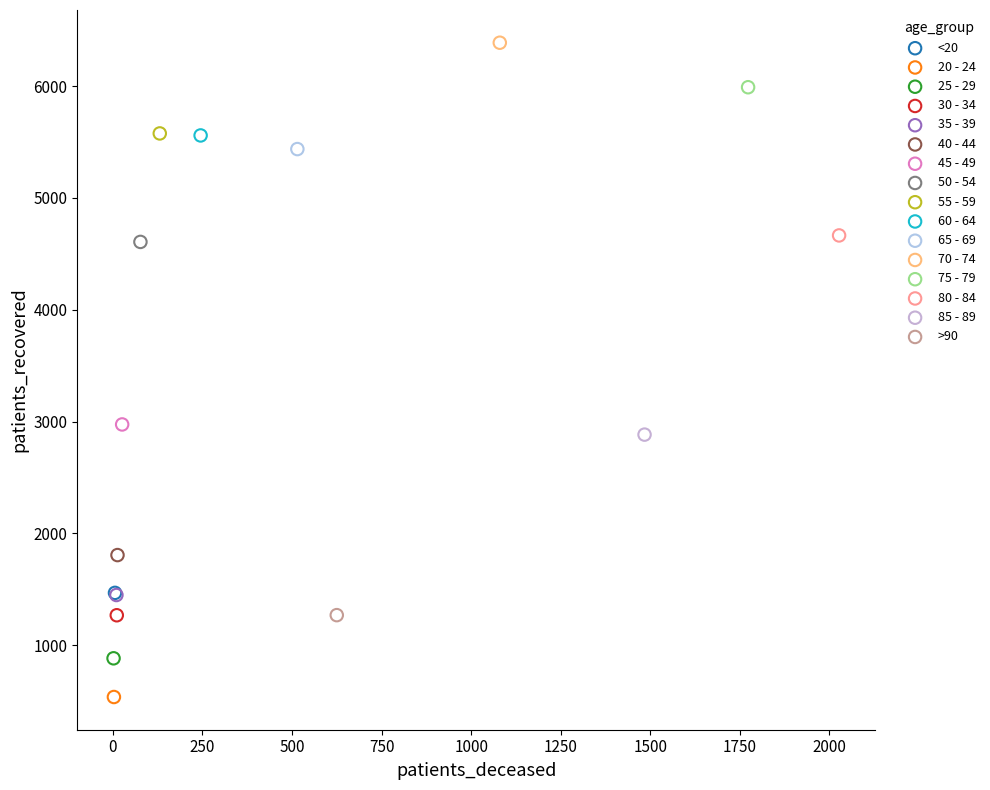

What are all the series names shown in the legend?

<20, 20 - 24, 25 - 29, 30 - 34, 35 - 39, 40 - 44, 45 - 49, 50 - 54, 55 - 59, 60 - 64, 65 - 69, 70 - 74, 75 - 79, 80 - 84, 85 - 89, >90